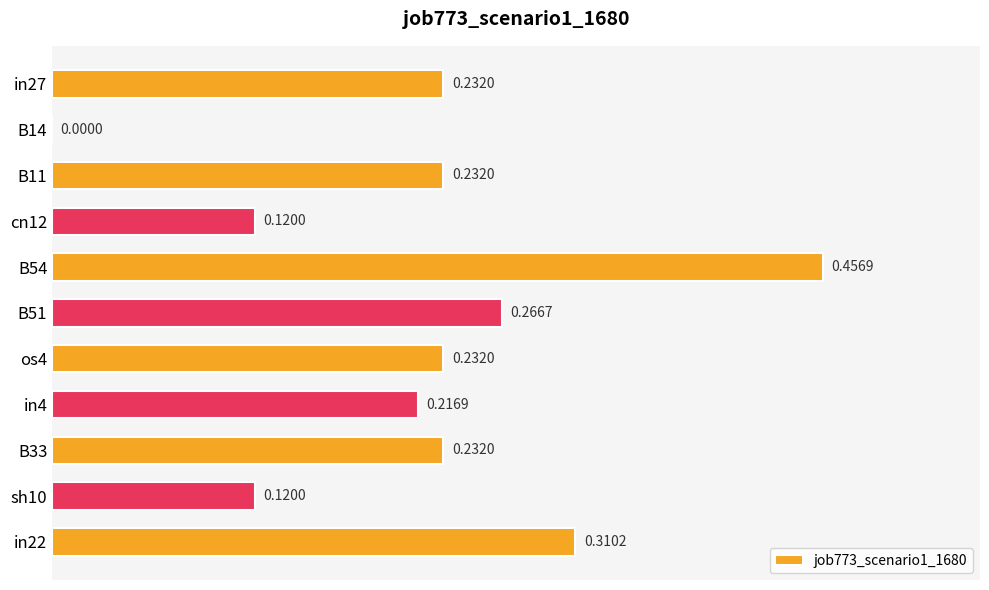

What is the sum of the values at os4 and in4?

0.4